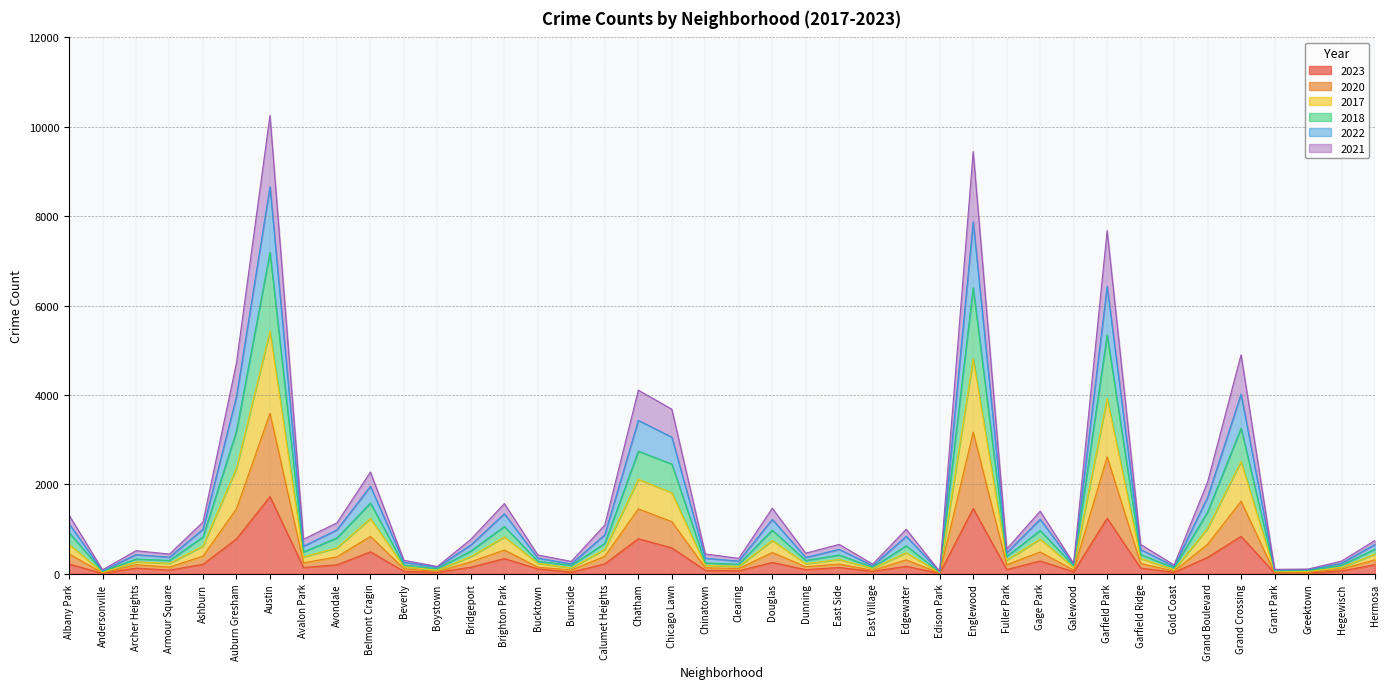

Count the number of data series in this chart.

6